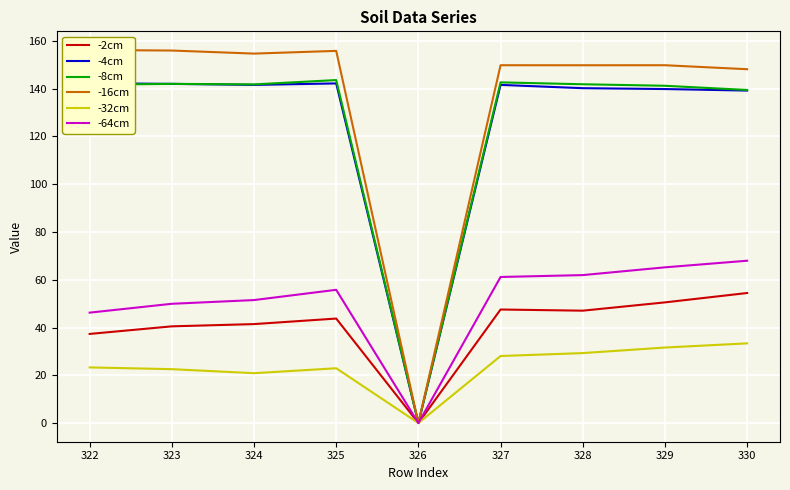

What is the sum of all -16cm values?

1220.1